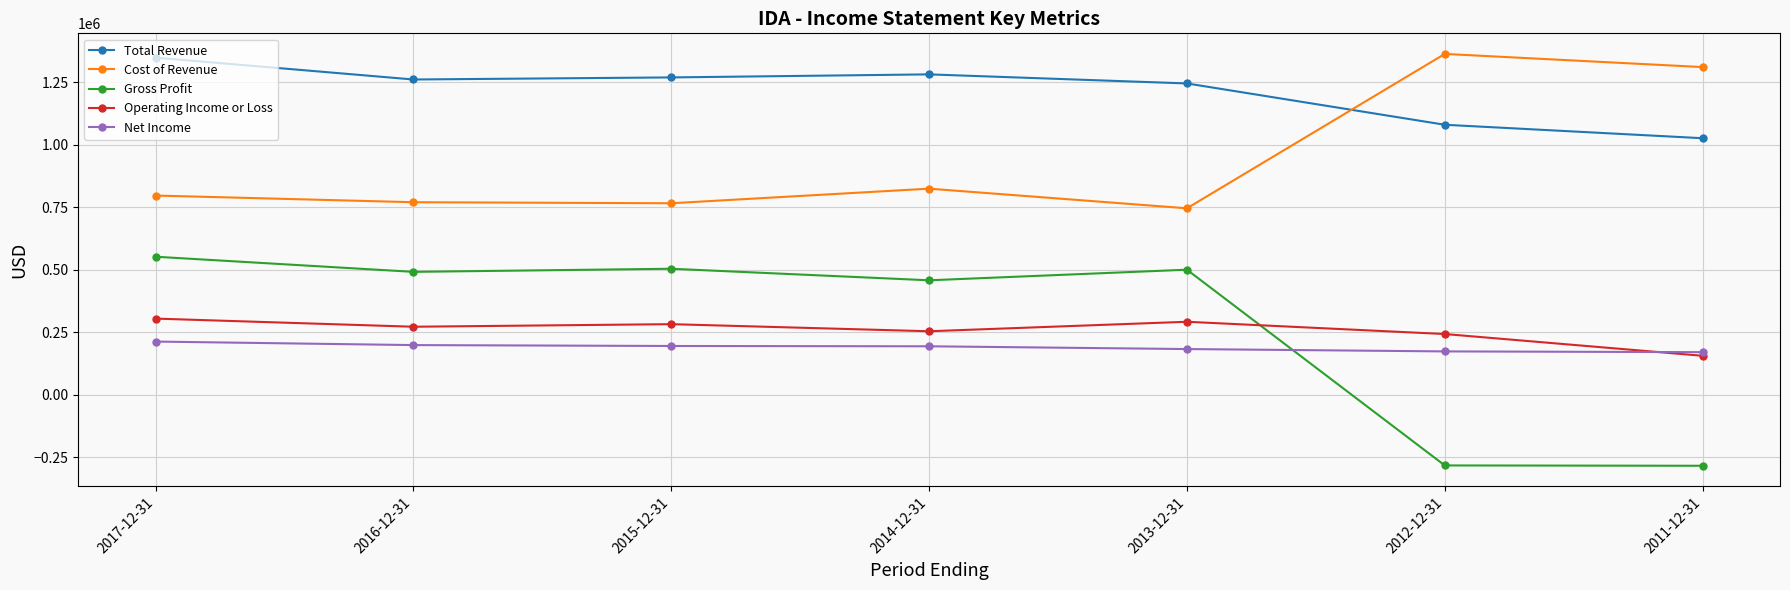

How many interior local valleys does the Total Revenue series have?

1